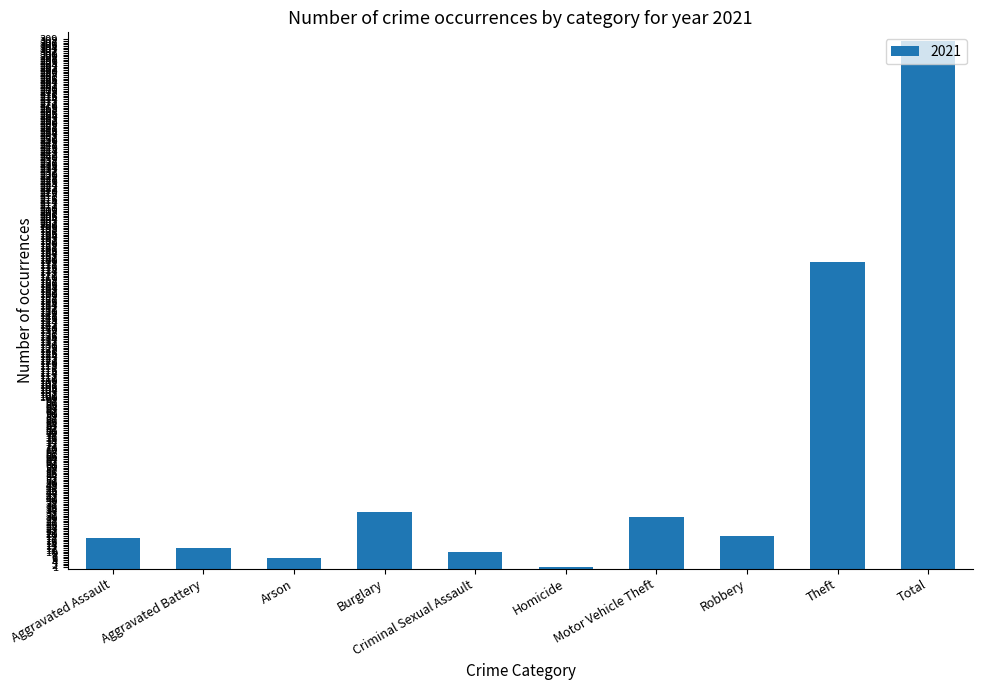

Between Homicide and Criminal Sexual Assault, which is larger?

Criminal Sexual Assault